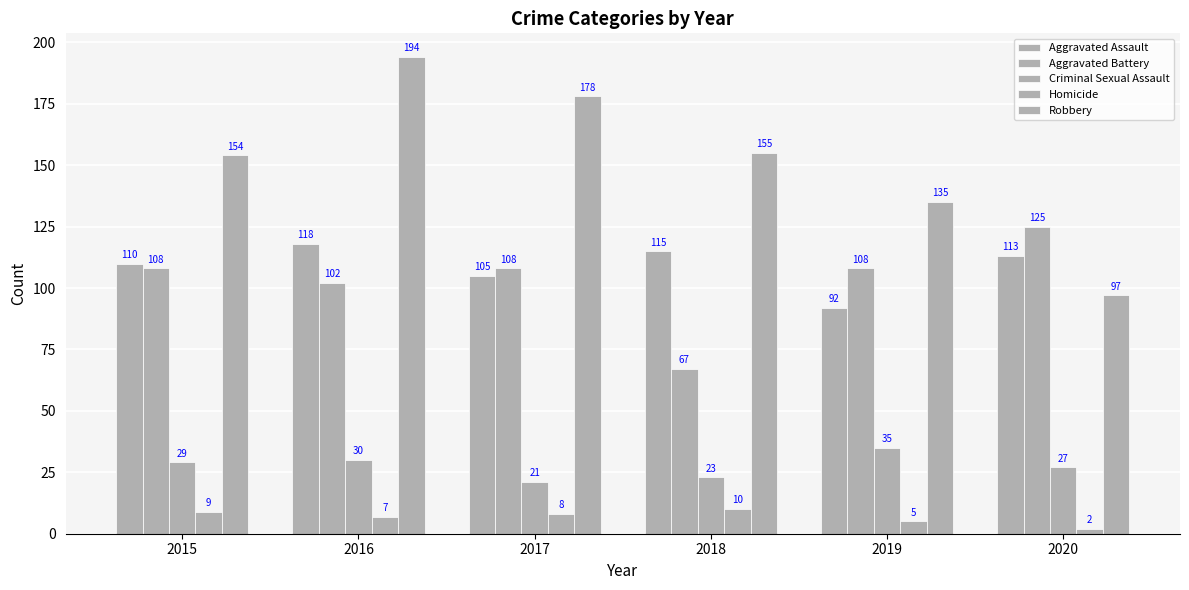

What is the difference between the second highest and second lowest values in the Homicide series?

4